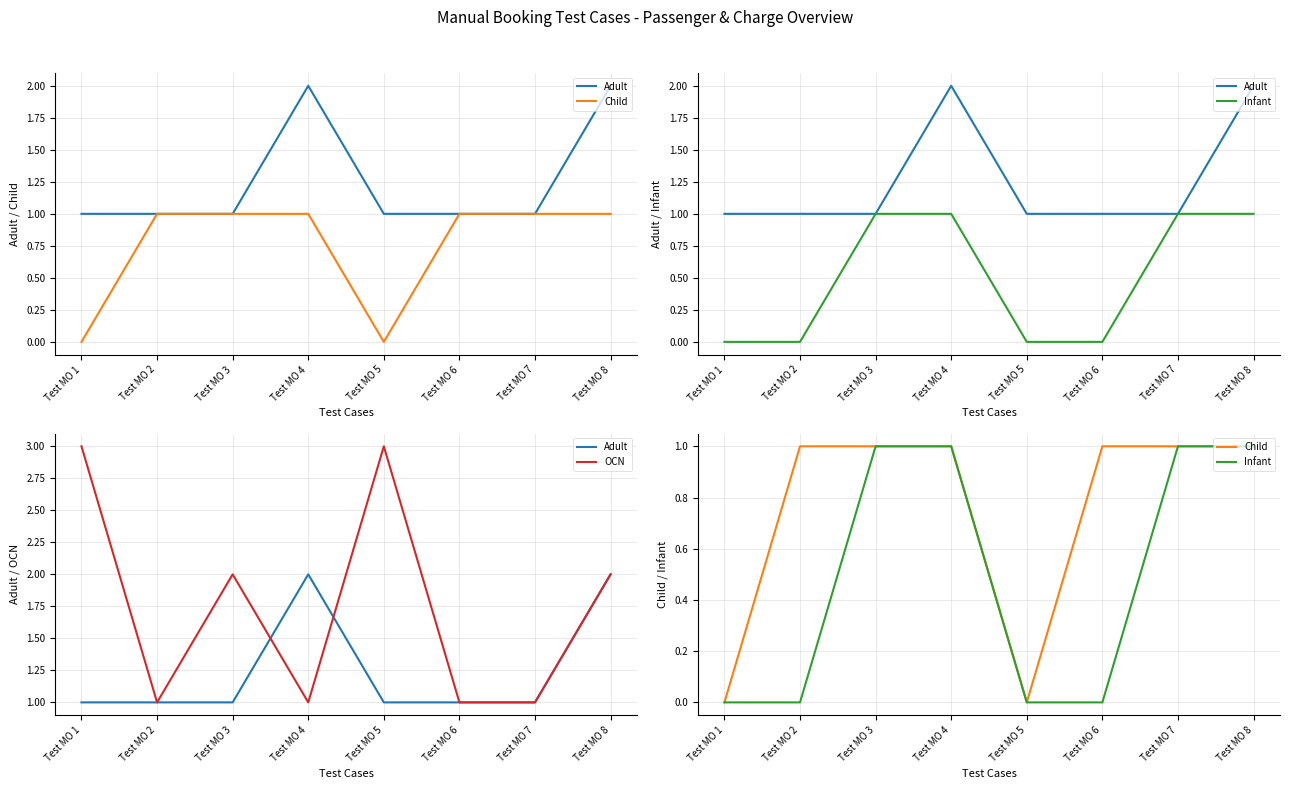

What is the sum of all Child values?

6